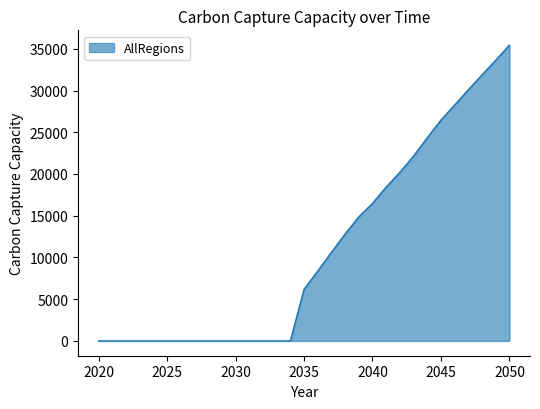

What is the maximum value shown in the chart?

35440.2